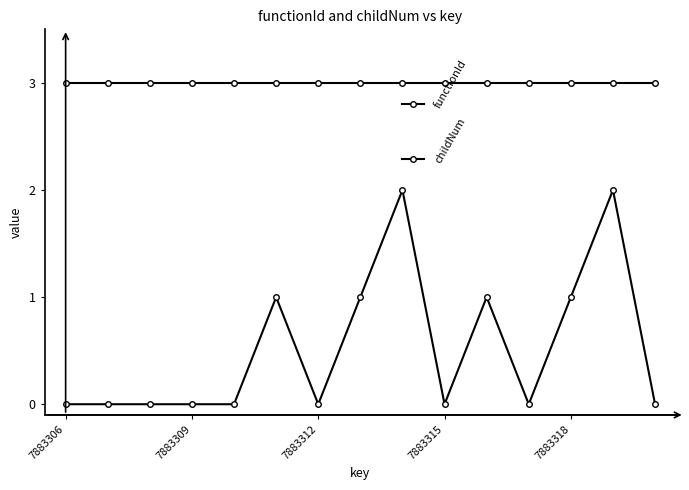

At which label is functionId closest to 3?

7883306